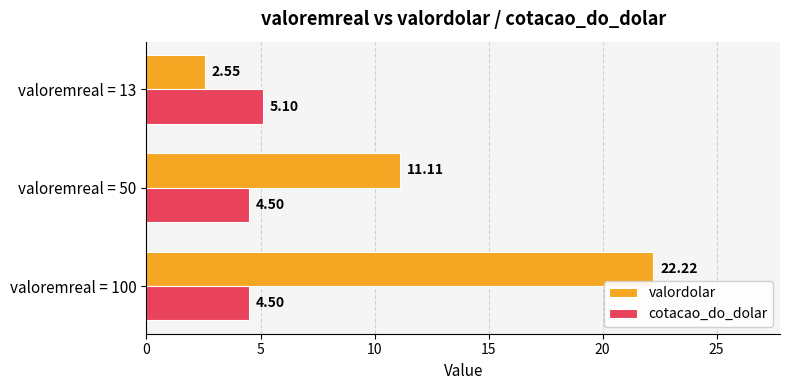

Which series changed the most between valoremreal = 100 and valoremreal = 13?

valordolar